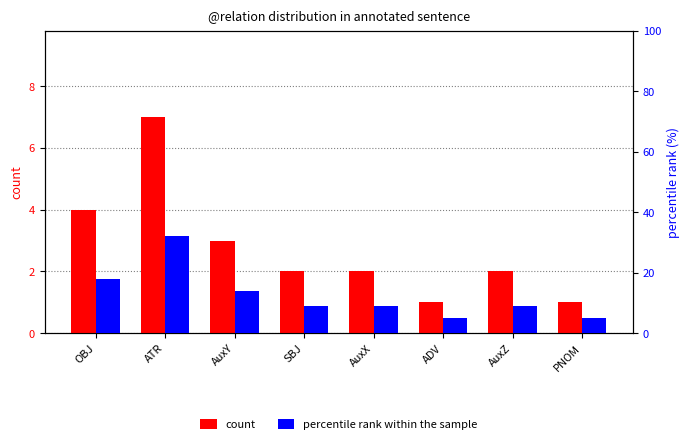

How many data points in percentile rank within the sample are above 9?

3